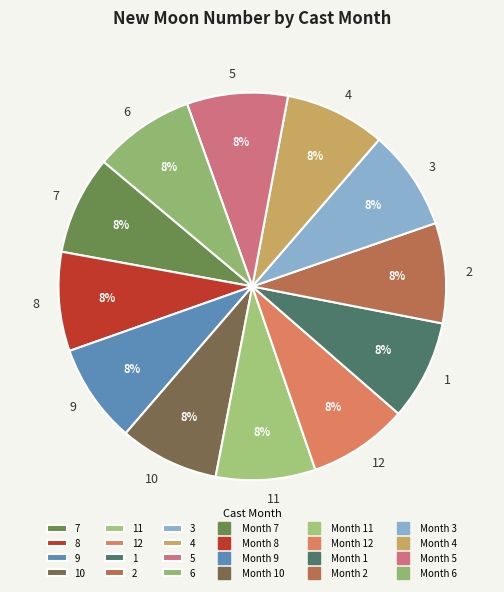

Is there a majority slice in this chart?

No